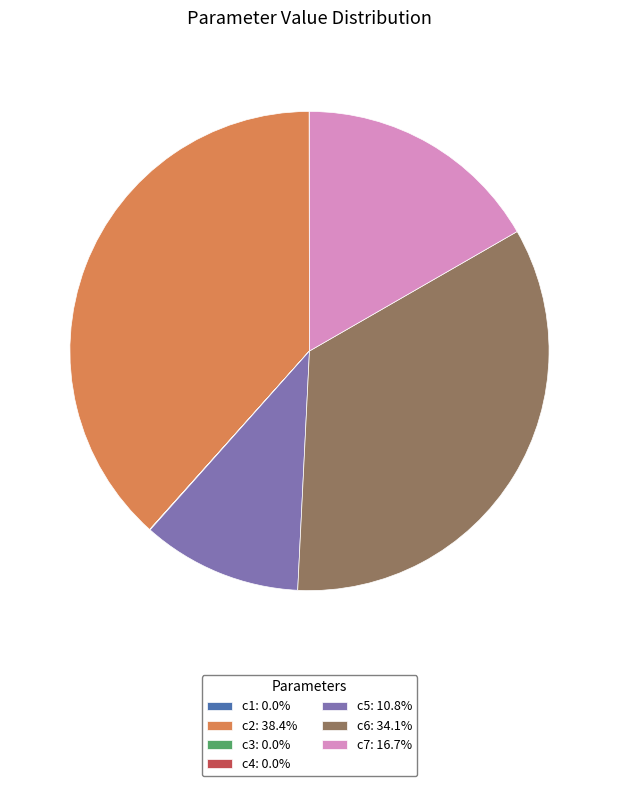

Is the sum of c5 and c6 greater than half?

No